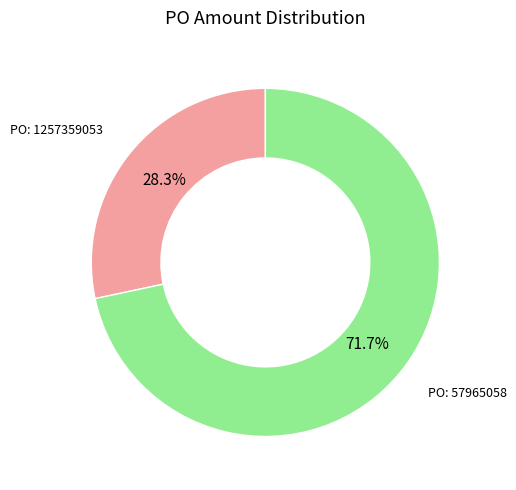

Is there a majority slice in this chart?

Yes